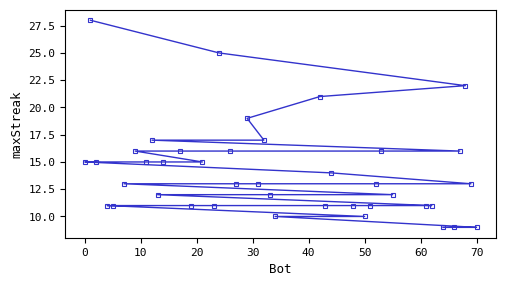

Which has a higher value, 22 or 30?

30